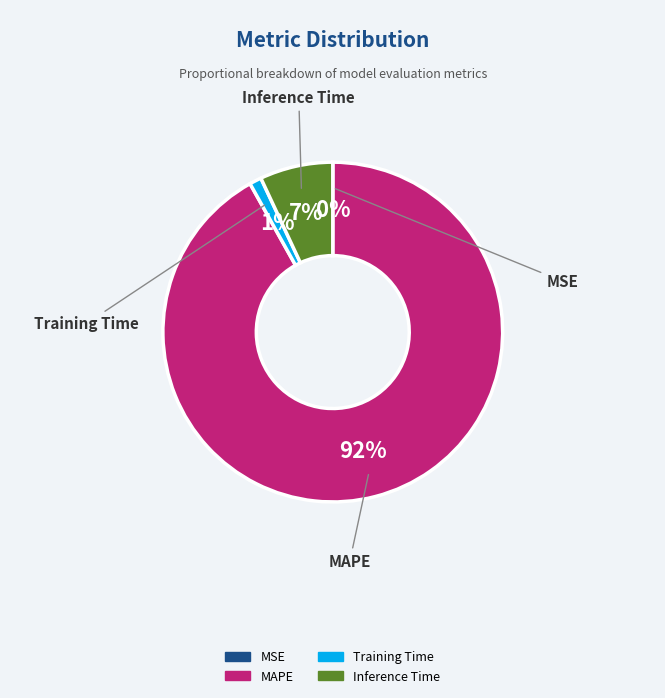

The Inference Time slice represents 19% of the pie. True or false?

False